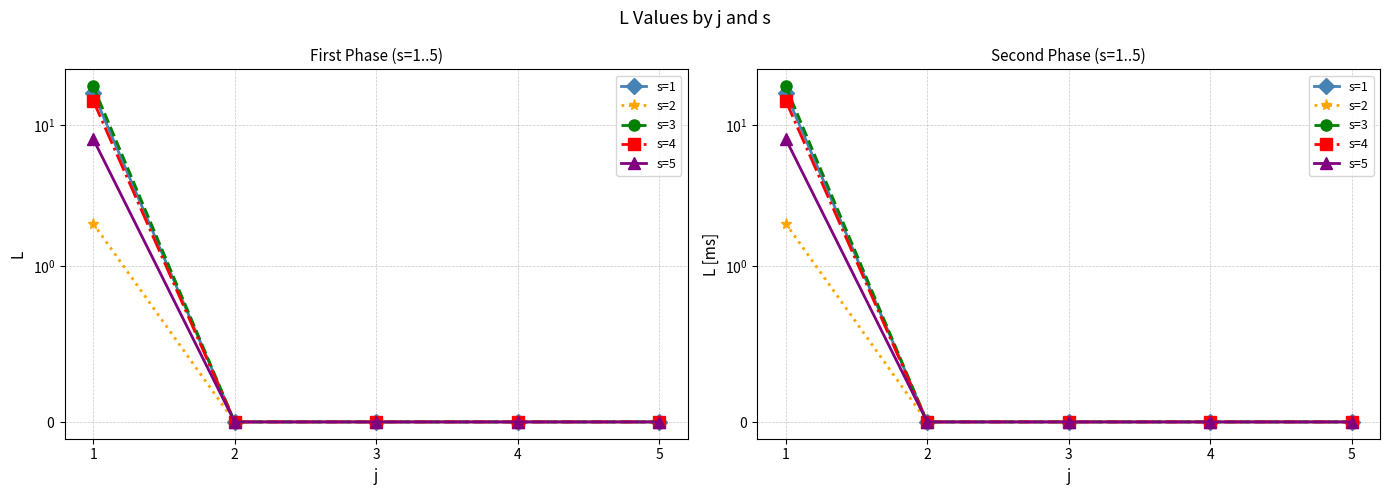

What is the greatest value displayed?

19